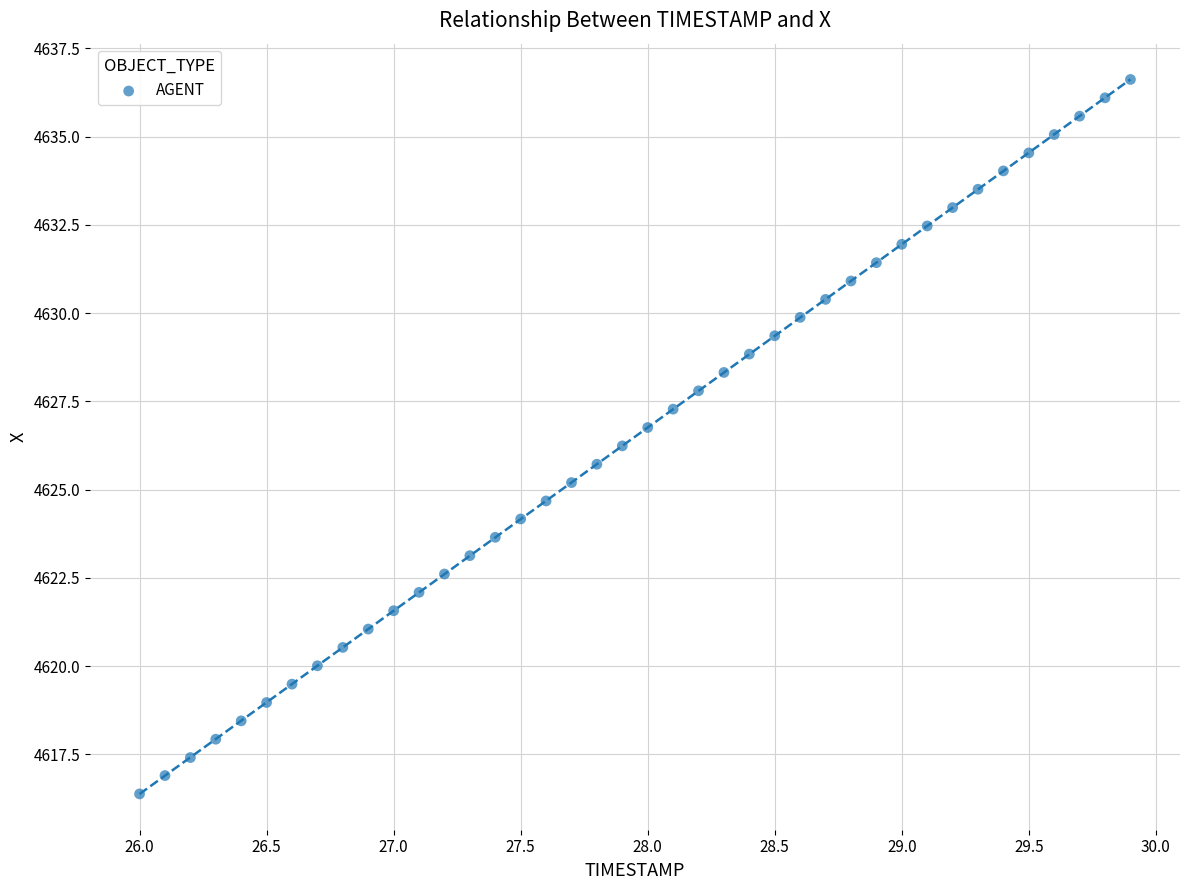

What is the range of X values (max minus min)?

3.9